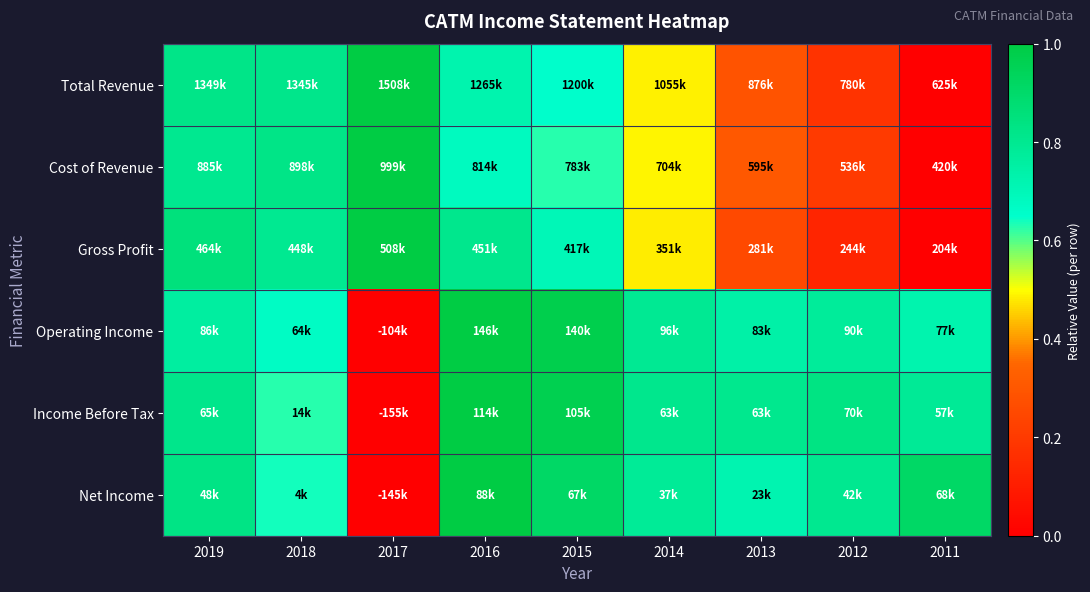

Reading right to left, list all the values displayed in this chart.

Total Revenue: 2011=0.0	2012=0.2	2013=0.3	2014=0.5	2015=0.7	2016=0.7	2017=1.0	2018=0.8	2019=0.8
Cost of Revenue: 2011=0.0	2012=0.2	2013=0.3	2014=0.5	2015=0.6	2016=0.7	2017=1.0	2018=0.8	2019=0.8
Gross Profit: 2011=0.0	2012=0.1	2013=0.3	2014=0.5	2015=0.7	2016=0.8	2017=1.0	2018=0.8	2019=0.9
Operating Income: 2011=0.7	2012=0.8	2013=0.7	2014=0.8	2015=1.0	2016=1.0	2017=0.0	2018=0.7	2019=0.8
Income Before Tax: 2011=0.8	2012=0.8	2013=0.8	2014=0.8	2015=1.0	2016=1.0	2017=0.0	2018=0.6	2019=0.8
Net Income: 2011=0.9	2012=0.8	2013=0.7	2014=0.8	2015=0.9	2016=1.0	2017=0.0	2018=0.6	2019=0.8